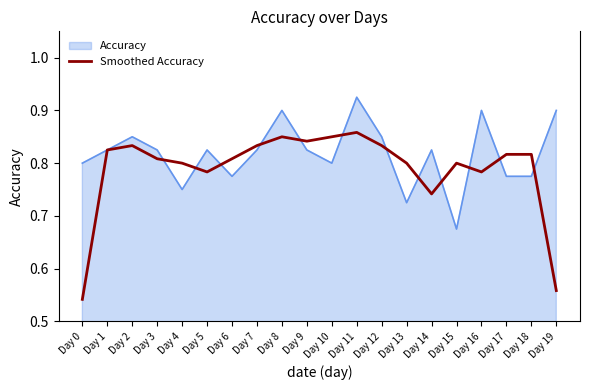

Is it true that Accuracy equals 0.9 at Day 16?

True